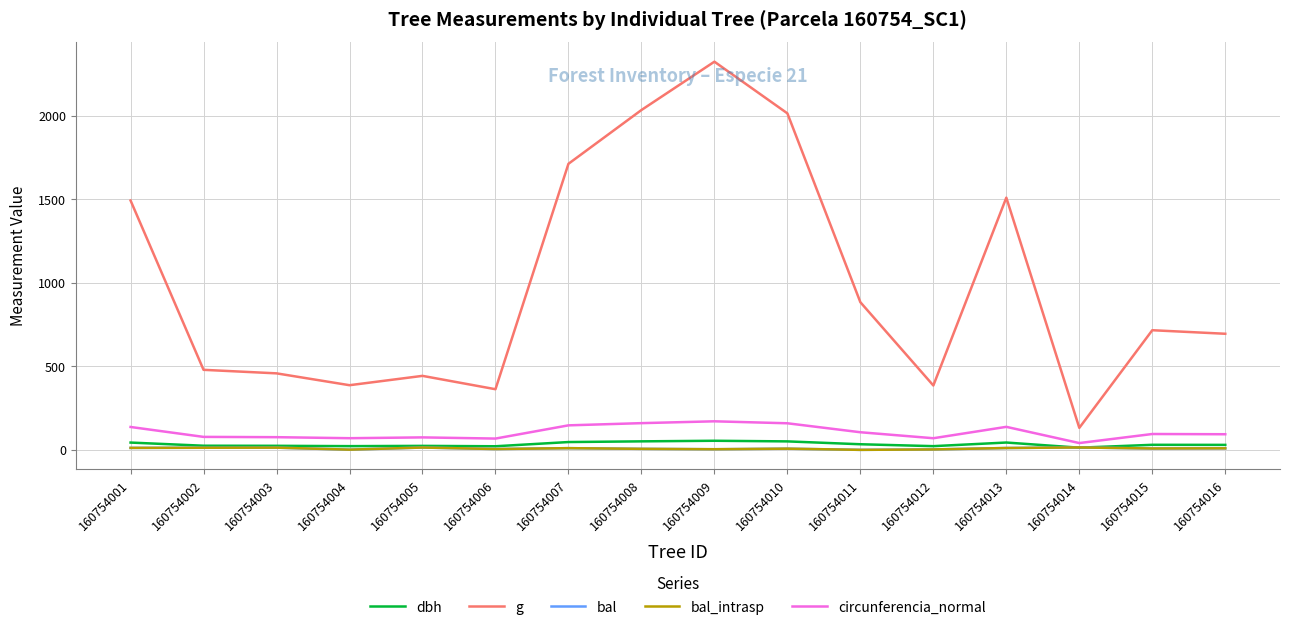

True or false: dbh and g intersect in this chart.

False